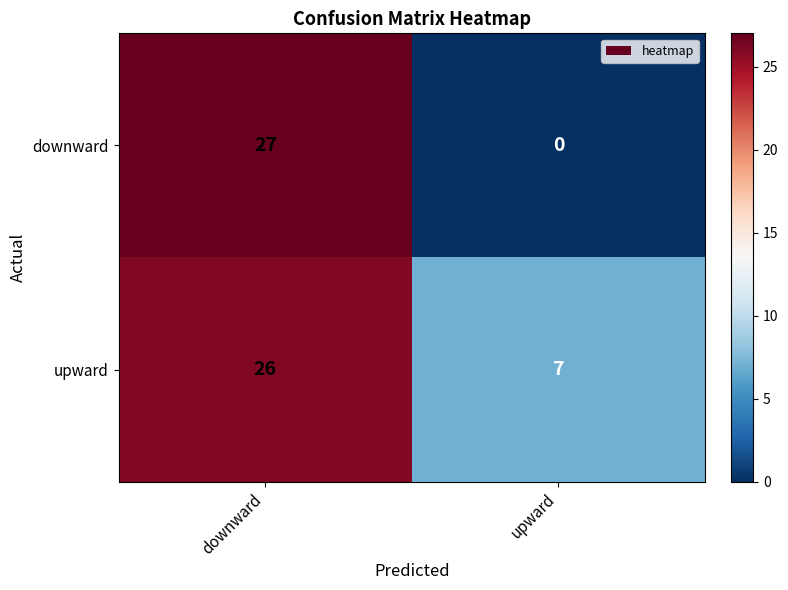

At how many categories does at least one series exceed 15?

1